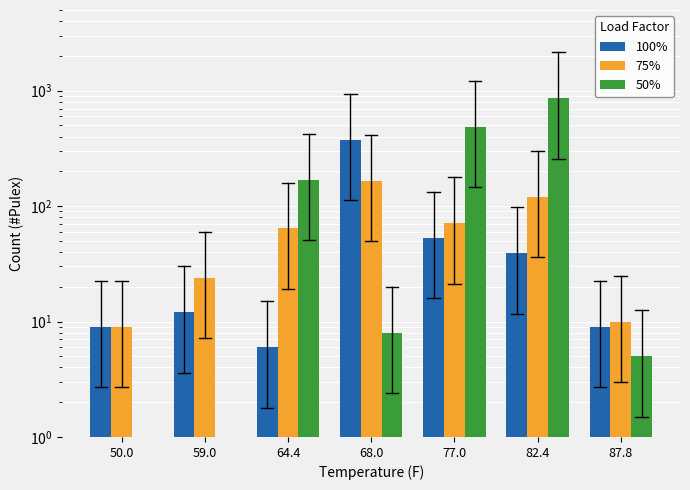

Reading right to left, what are all the values shown in this chart?

100%: 87.8=9	82.4=39	77.0=53	68.0=373	64.4=6	59.0=12	50.0=9
75%: 87.8=10	82.4=120	77.0=71	68.0=165	64.4=64	59.0=24	50.0=9
50%: 87.8=5	82.4=860	77.0=486	68.0=8	64.4=169	59.0=0	50.0=0